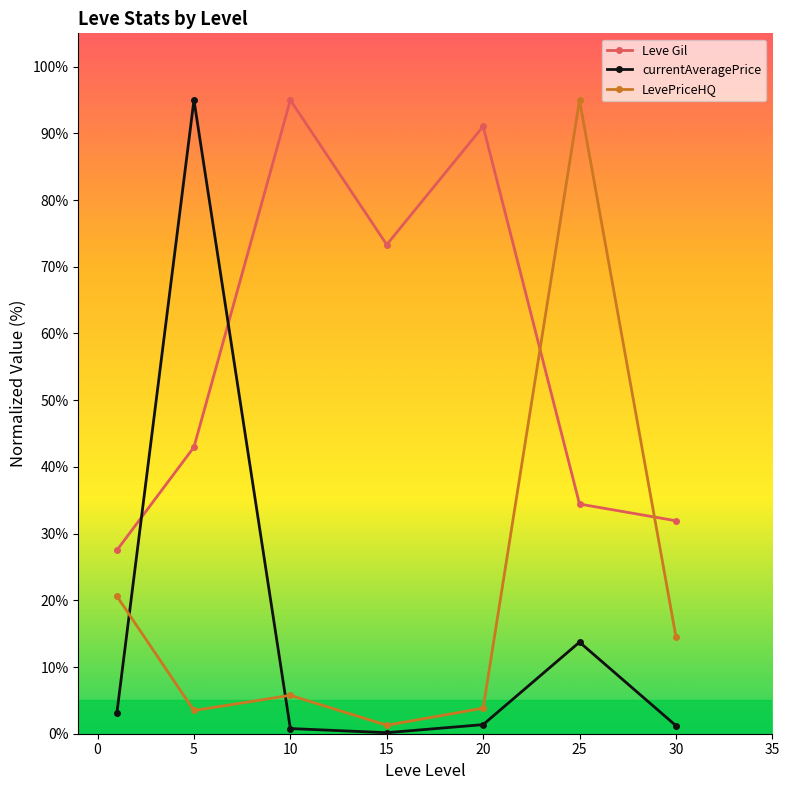

What is the value of the currentAveragePrice point at the 4th from the left?

0.2